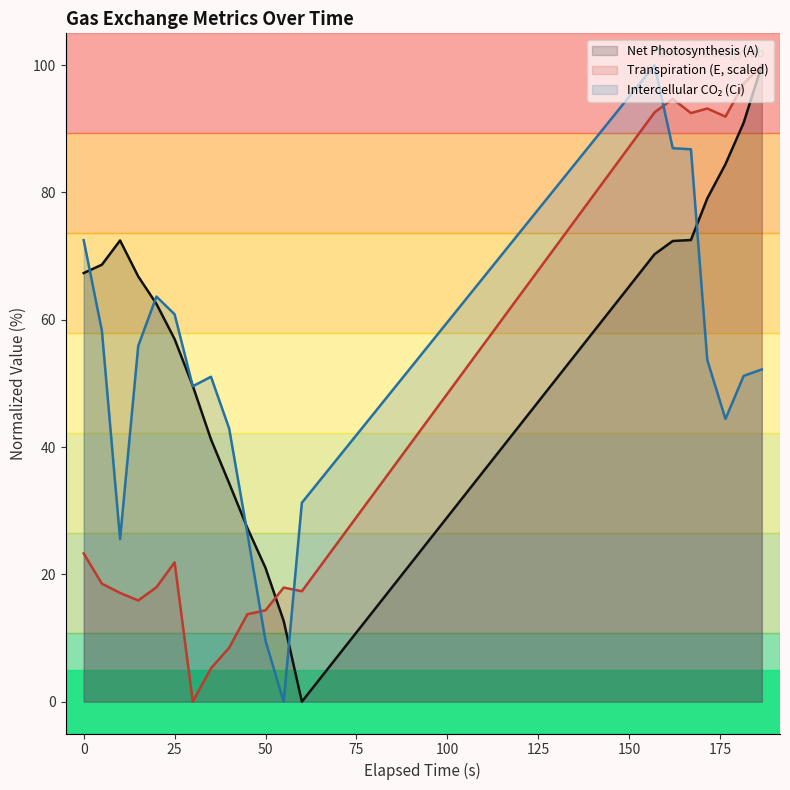

Which series has the largest total across all categories?

Net Photosynthesis (A)